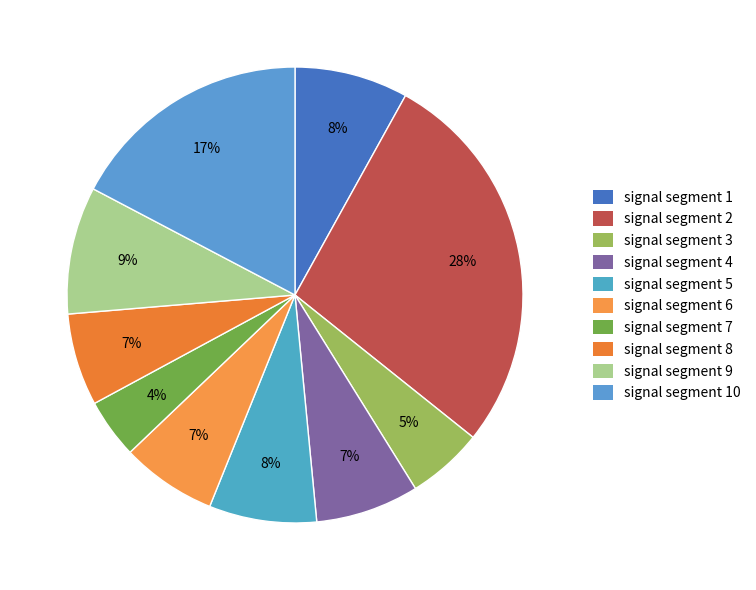

Rank the categories by value from highest to lowest.

signal segment 2, signal segment 10, signal segment 9, signal segment 1, signal segment 5, signal segment 4, signal segment 6, signal segment 8, signal segment 3, signal segment 7